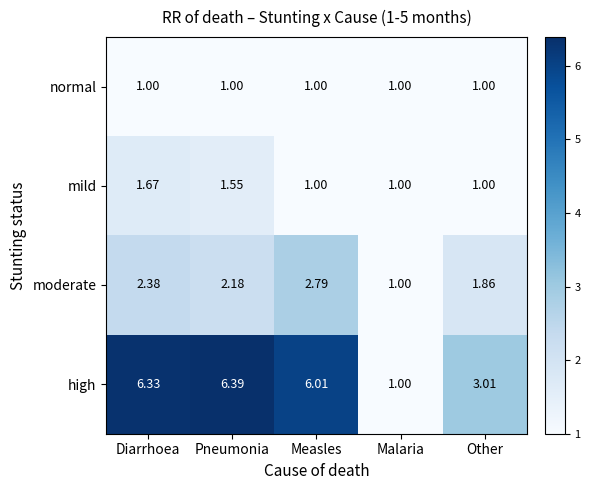

What is the greatest value displayed?

6.4